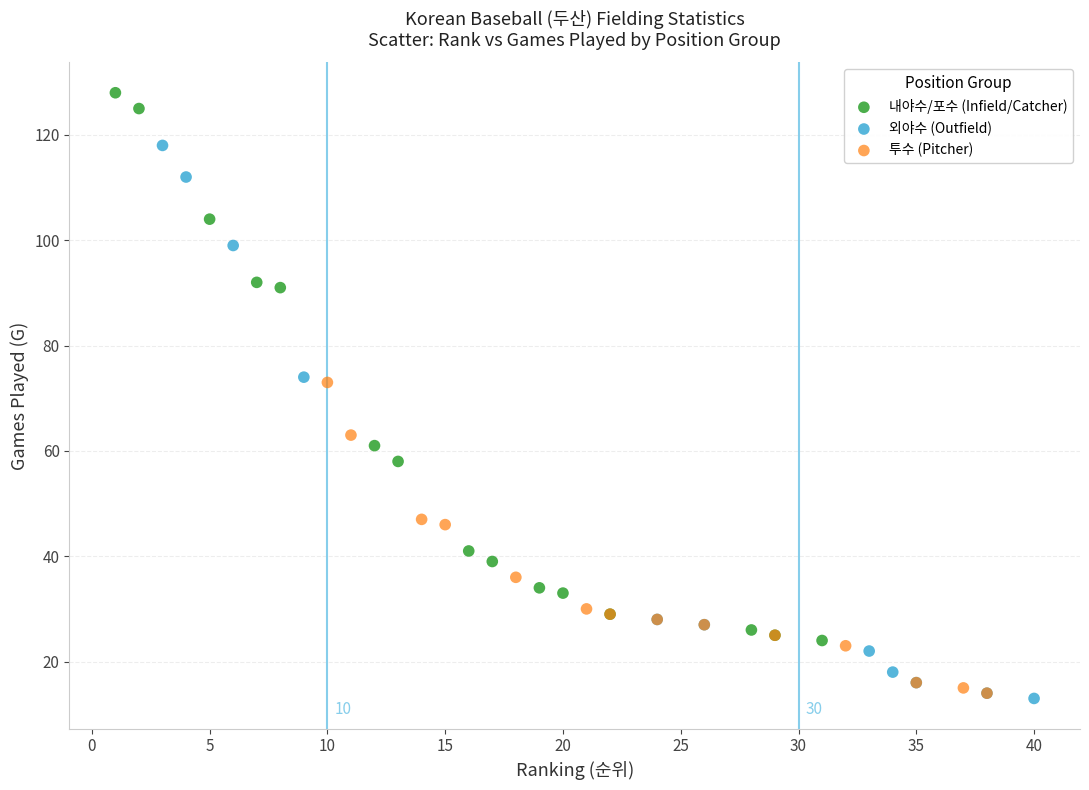

Which series reaches the maximum Y coordinate?

내야수/포수 (Infield/Catcher)